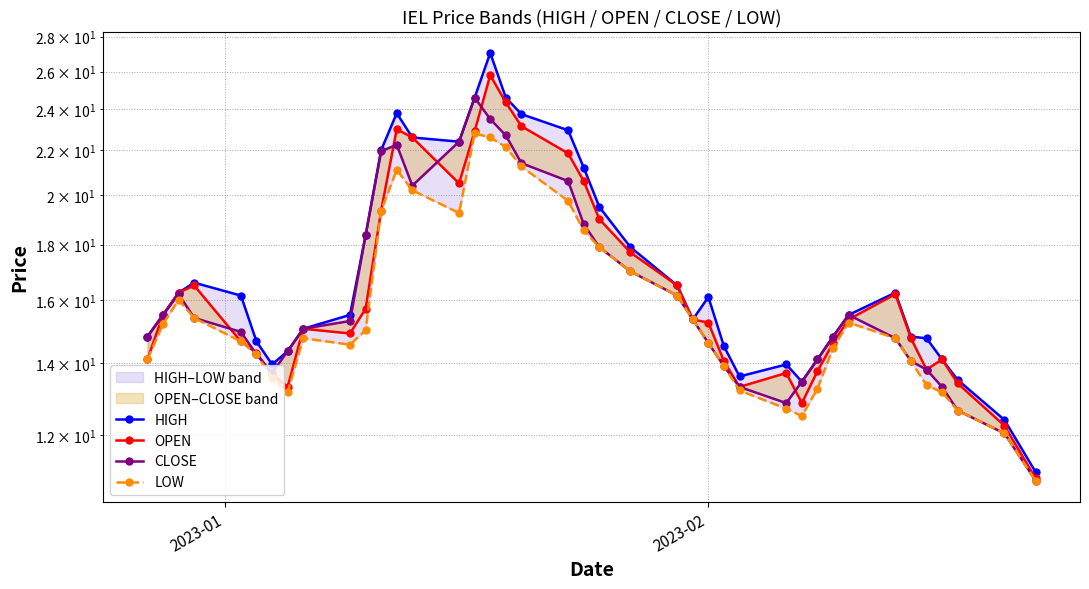

What is the value of the HIGH point at the 11th from the left?

18.4